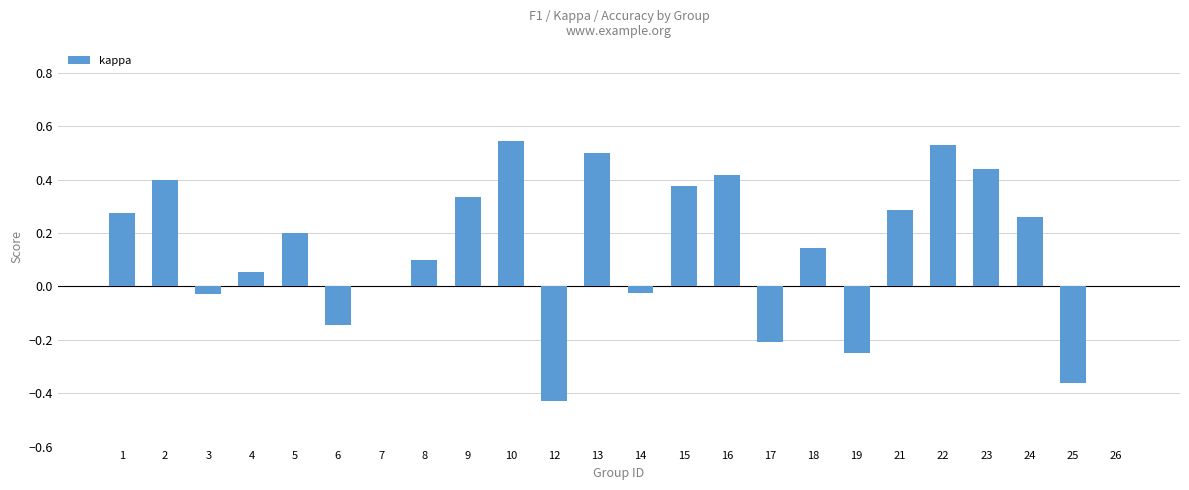

What is the sum of all values?

3.4